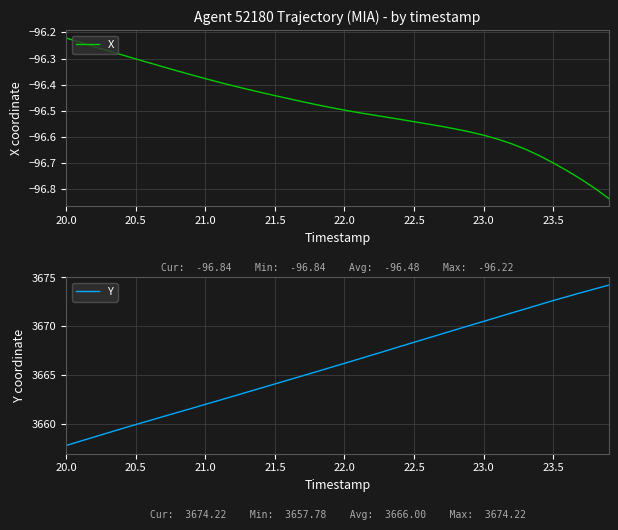

Where does the Y series first go above 3666?

22.0